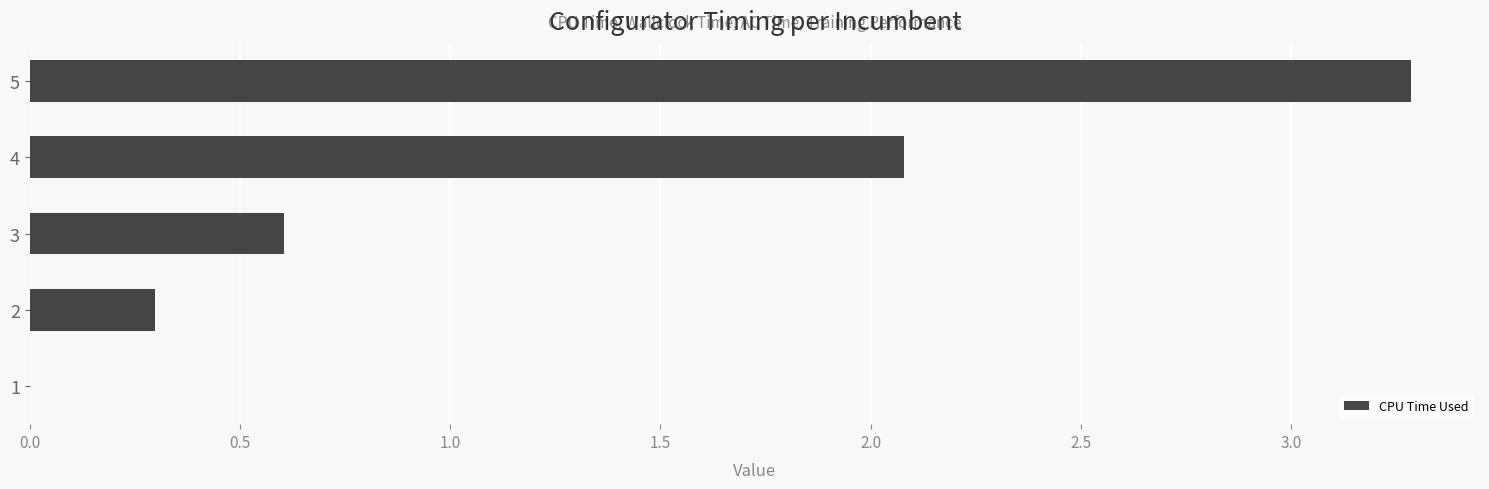

Reading top to bottom, extract all data points from this chart.

5=3.3	4=2.1	3=0.6	2=0.3	1=0.0